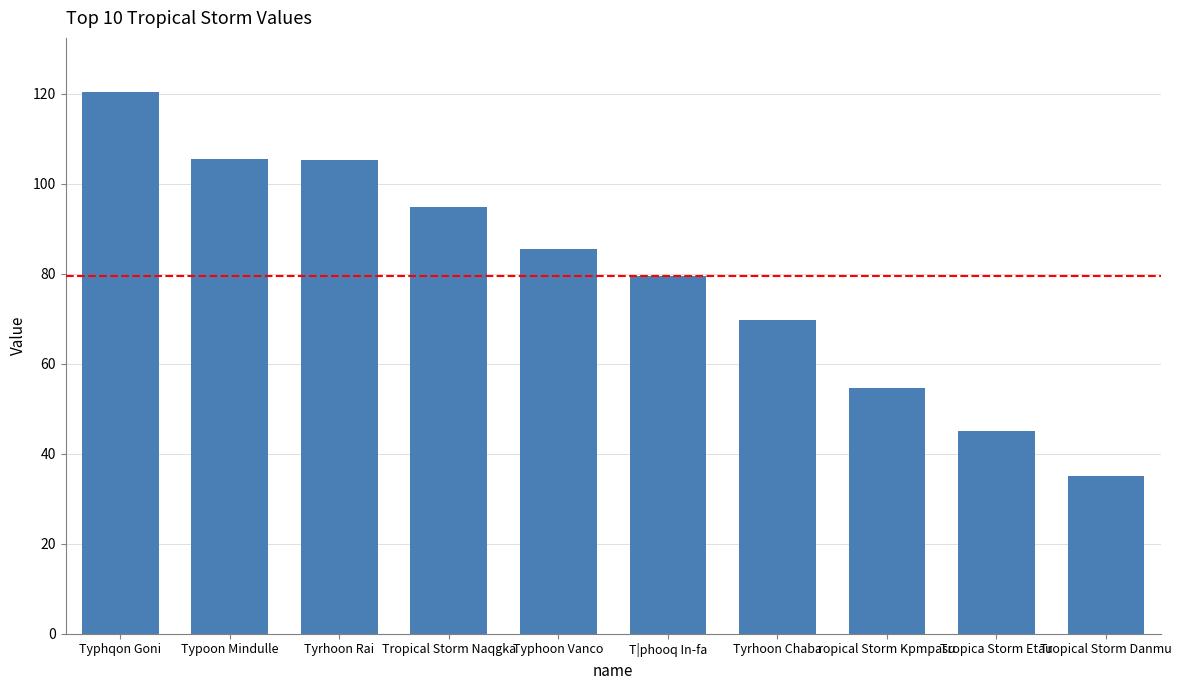

Where does the data first go above 85?

Typhqon Goni